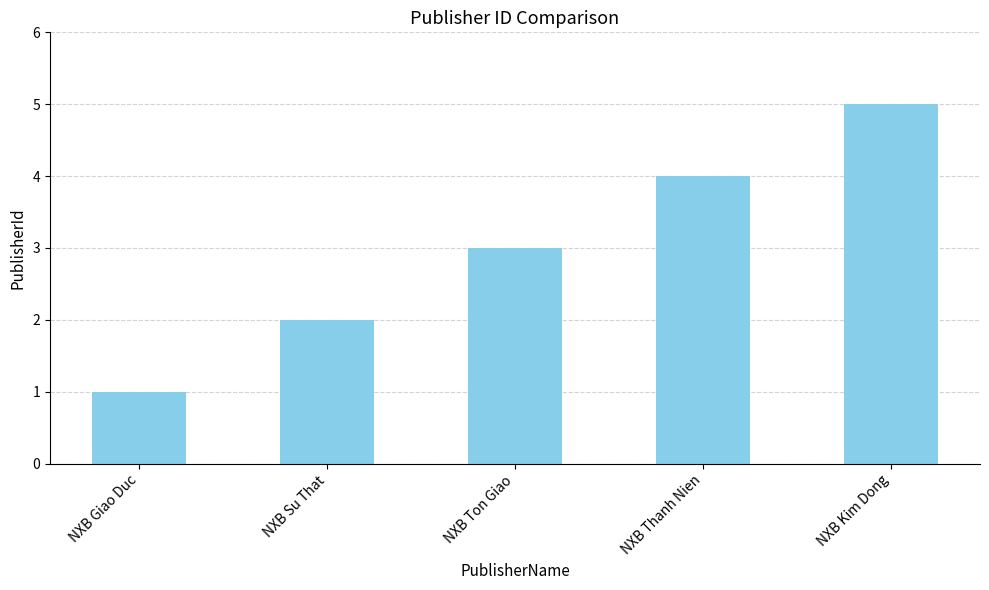

What is the change in value from NXB Giao Duc to NXB Ton Giao?

+2